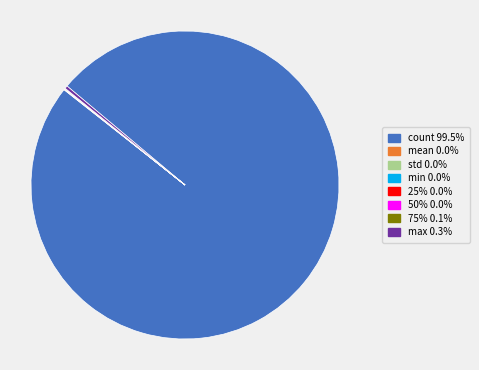

Is count the majority of the pie?

Yes